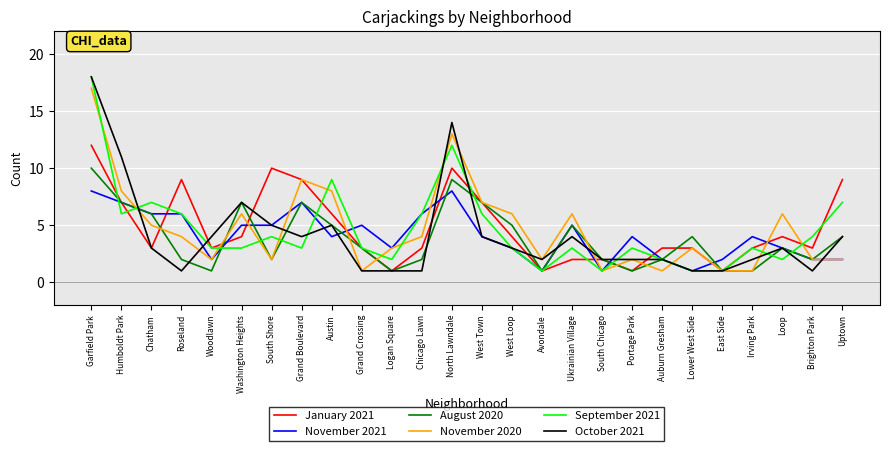

What position from the right is Uptown?

1